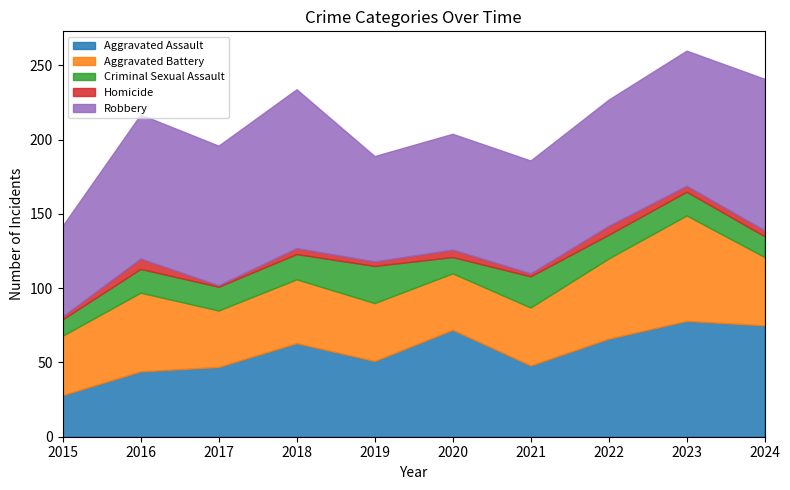

Is the value of Criminal Sexual Assault at 2020 greater than the value of Robbery at 2017?

No